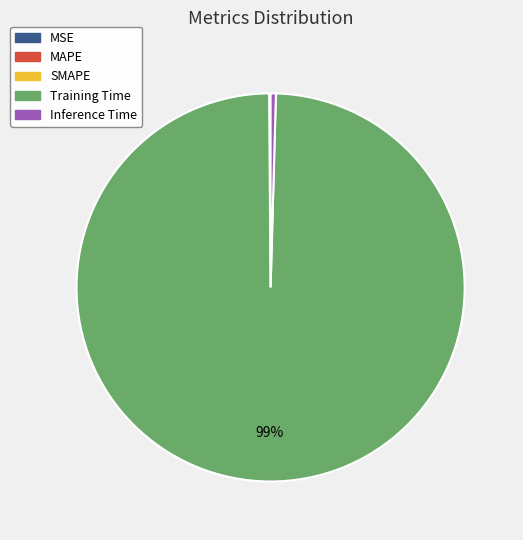

To the nearest percent, what is the average slice percentage?

20%